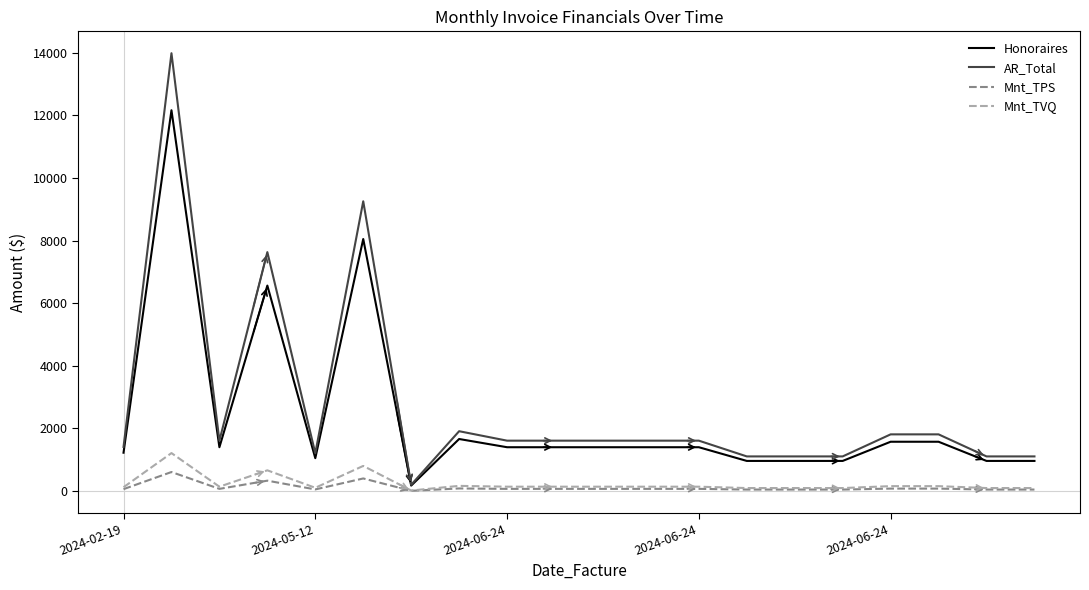

True or false: Mnt_TPS and AR_Total cross at least once.

False